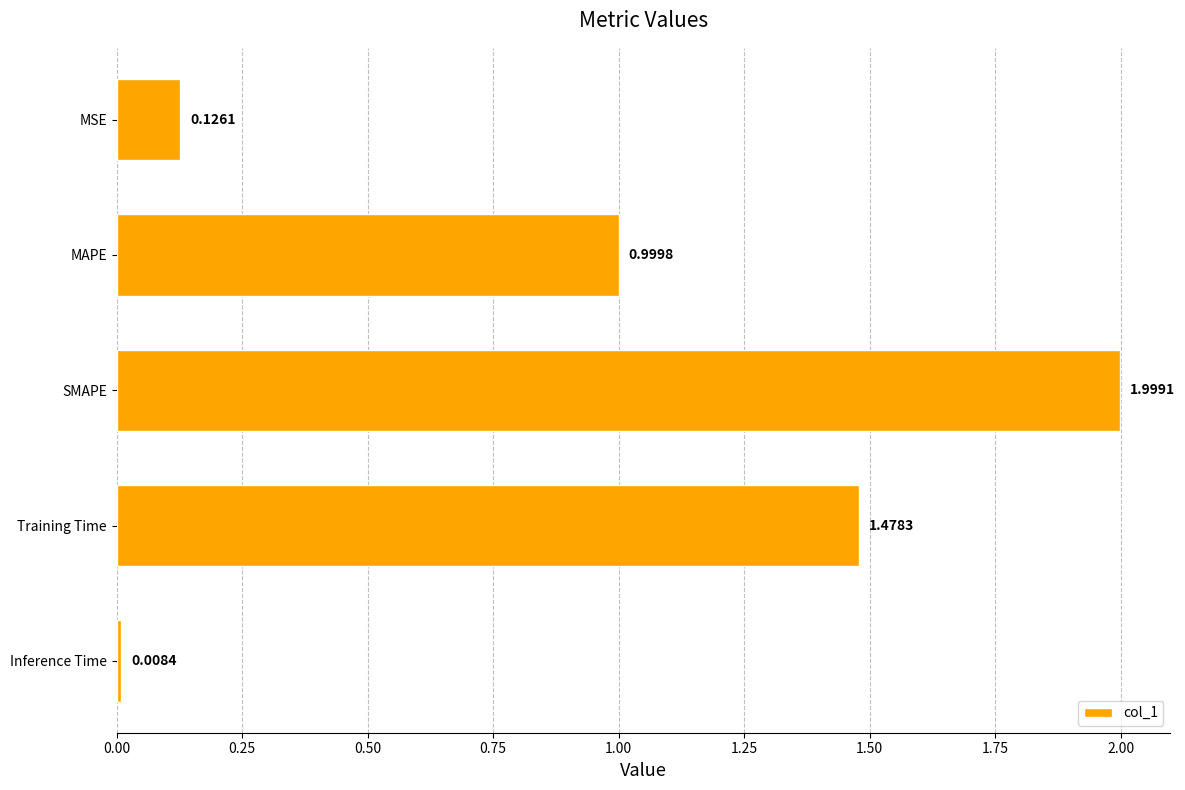

What is the average value?

0.9